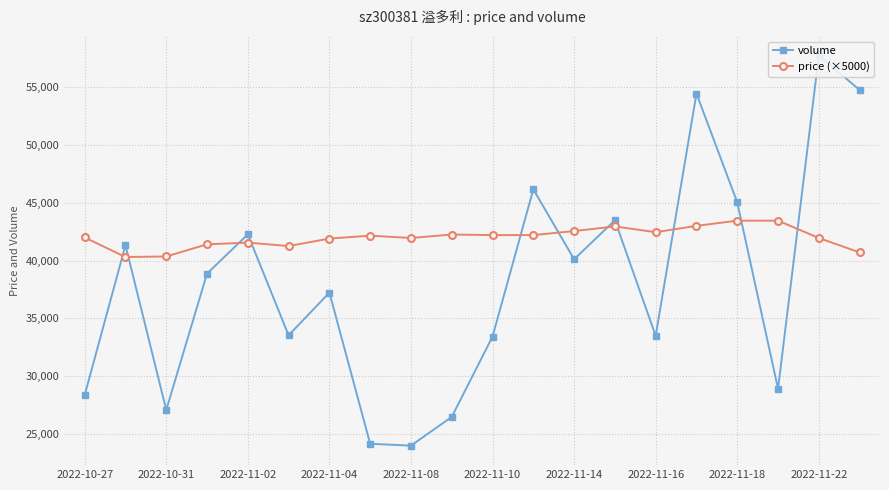

The value of price (×5000) at 2022-11-08 is 71166.0. True or false?

False